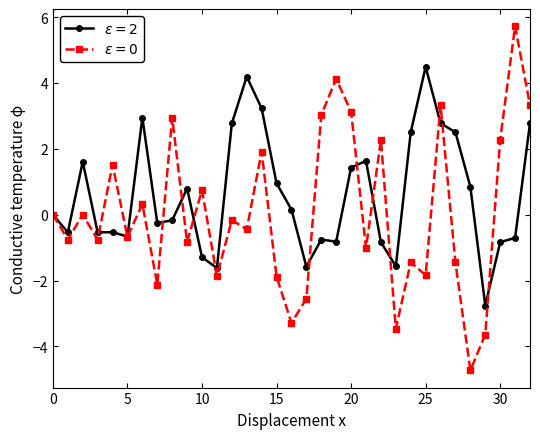

How many data points does each series have?

33